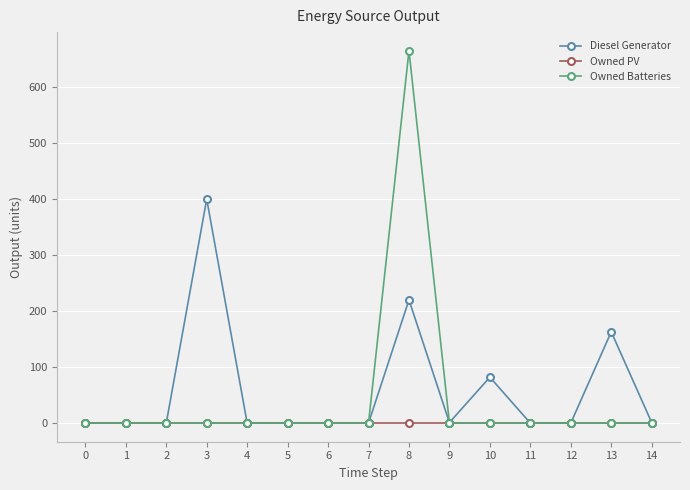

What is the maximum value for Diesel Generator?

400